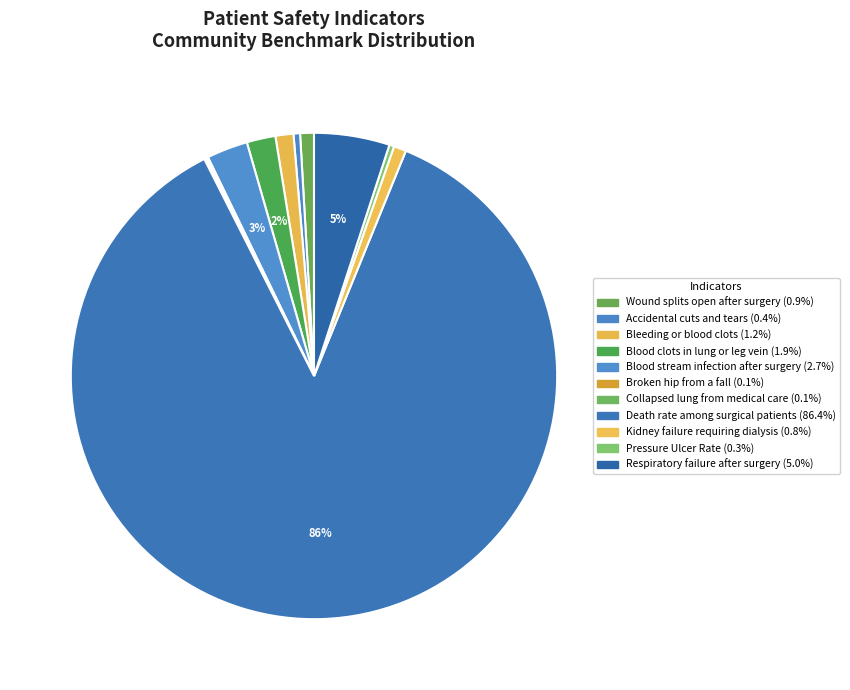

Is there any slice that represents more than half of the pie?

Yes